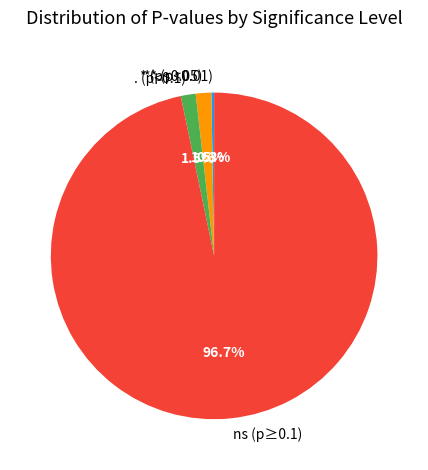

What portion of the pie excludes ns (p≥0.1)?

3.3%